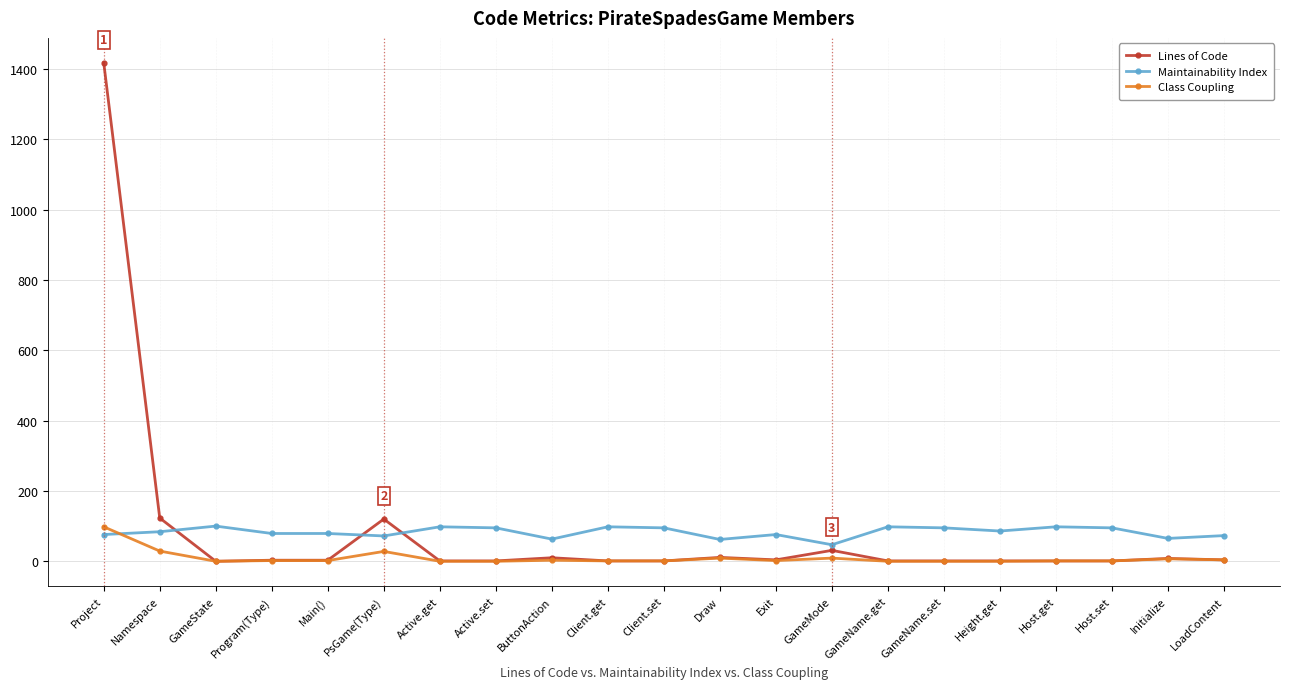

What position from the right is Program(Type)?

18